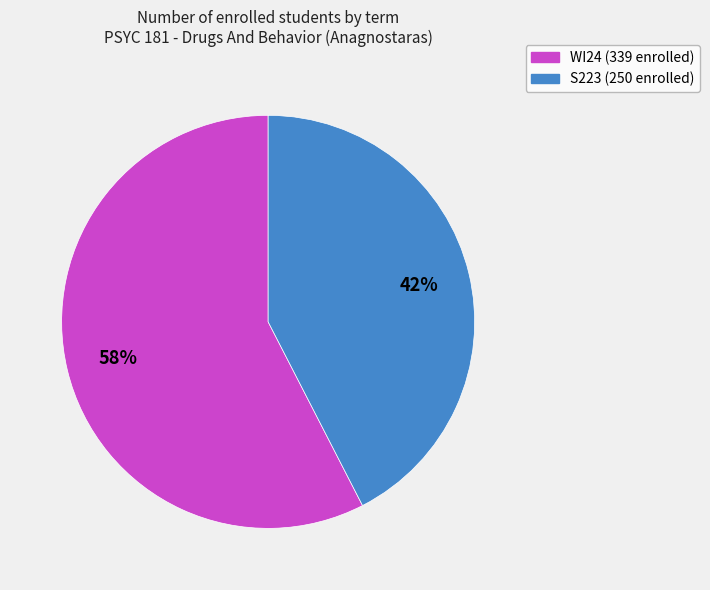

Rank the categories by value from lowest to highest.

S223, WI24